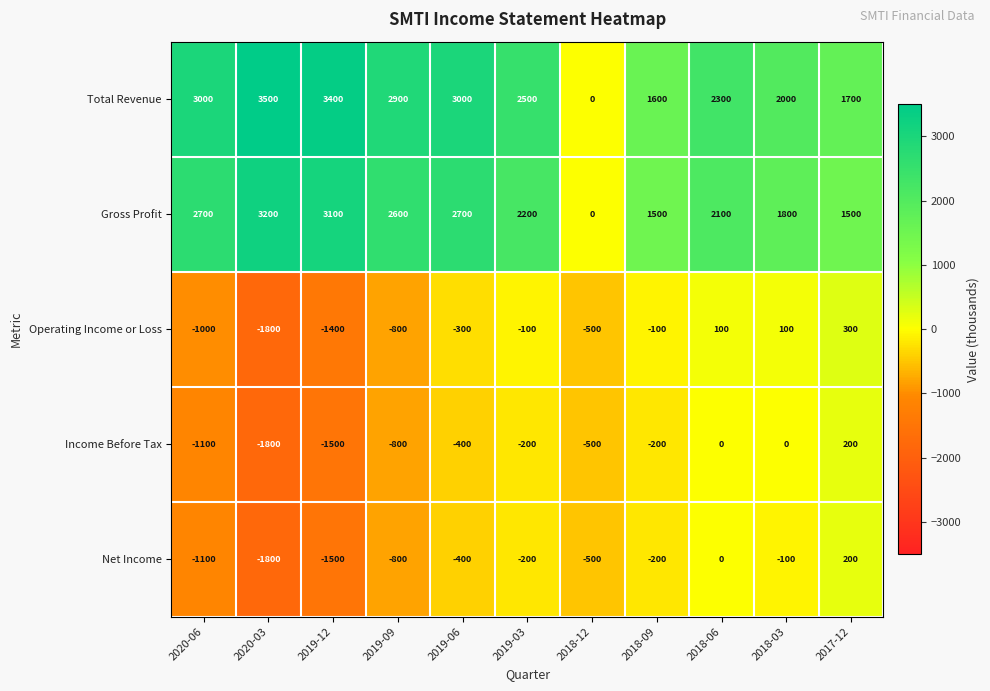

What is the sum of all Gross Profit values?

23400